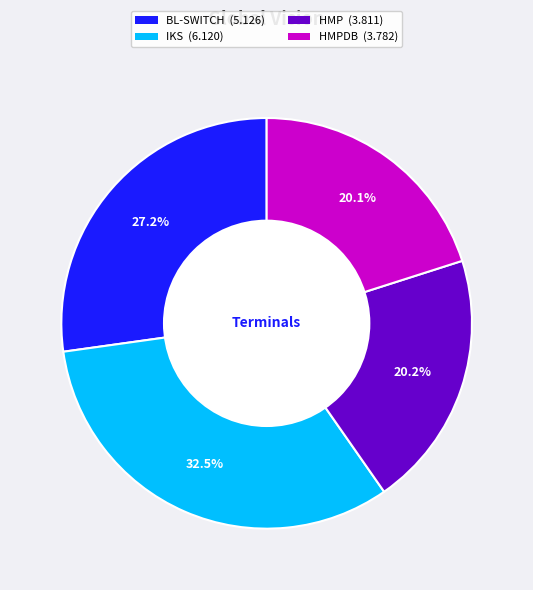

Does any single category account for the majority?

No